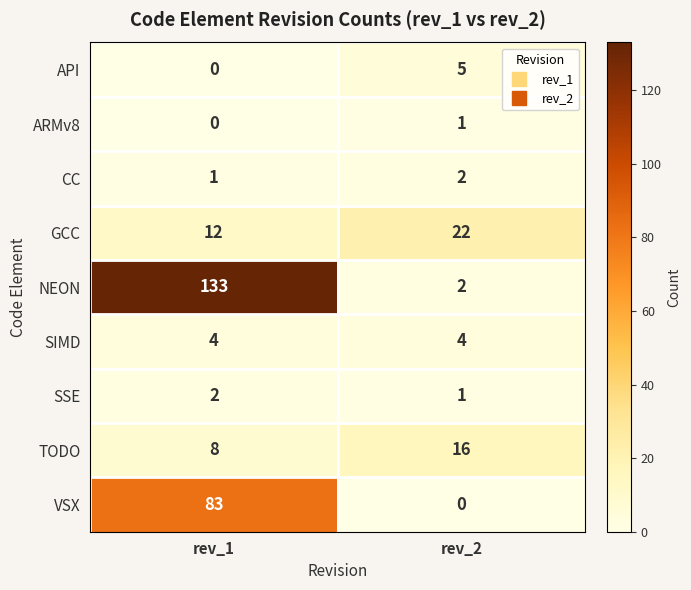

How many categories are shown in the chart?

2